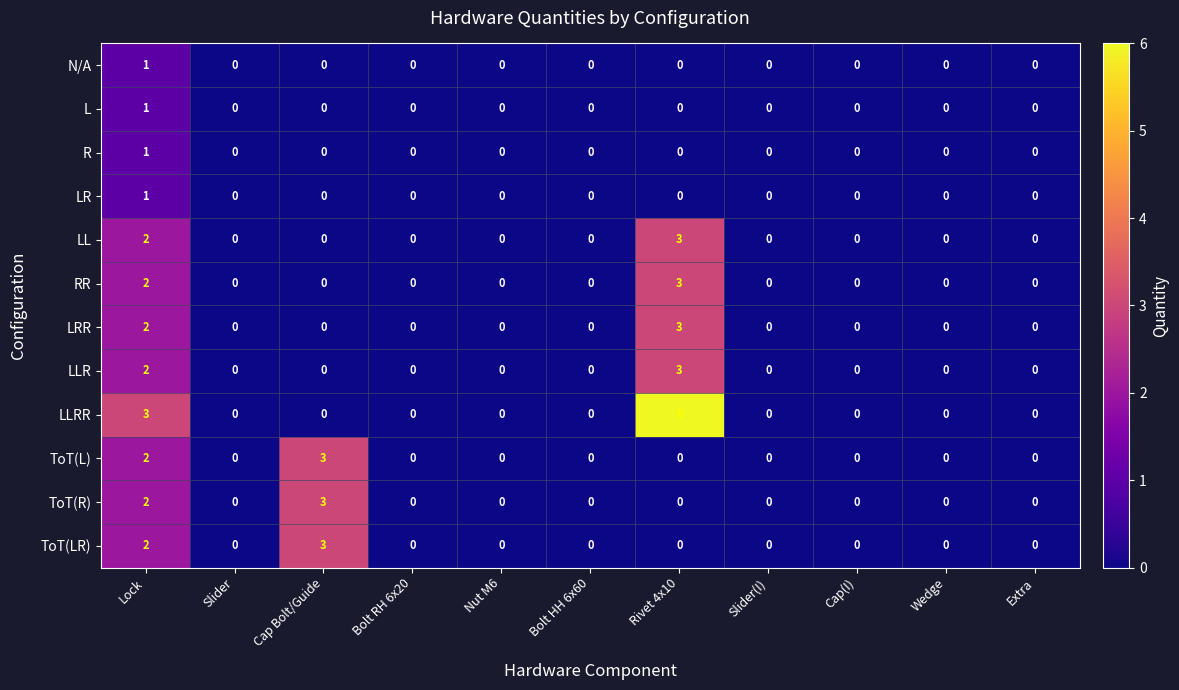

Is it true that ToT(R) equals 0 at Nut M6?

True